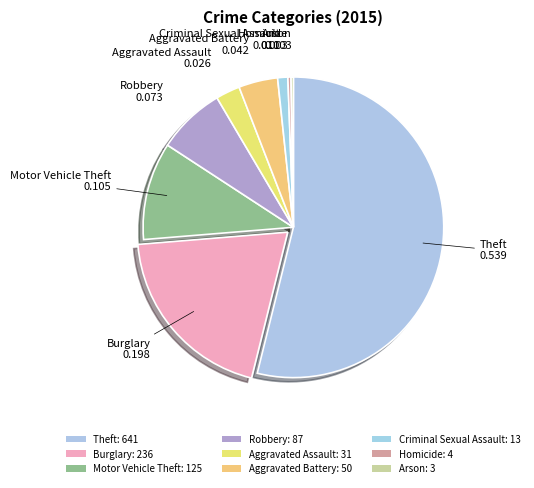

Which category has the biggest portion of the pie?

Theft